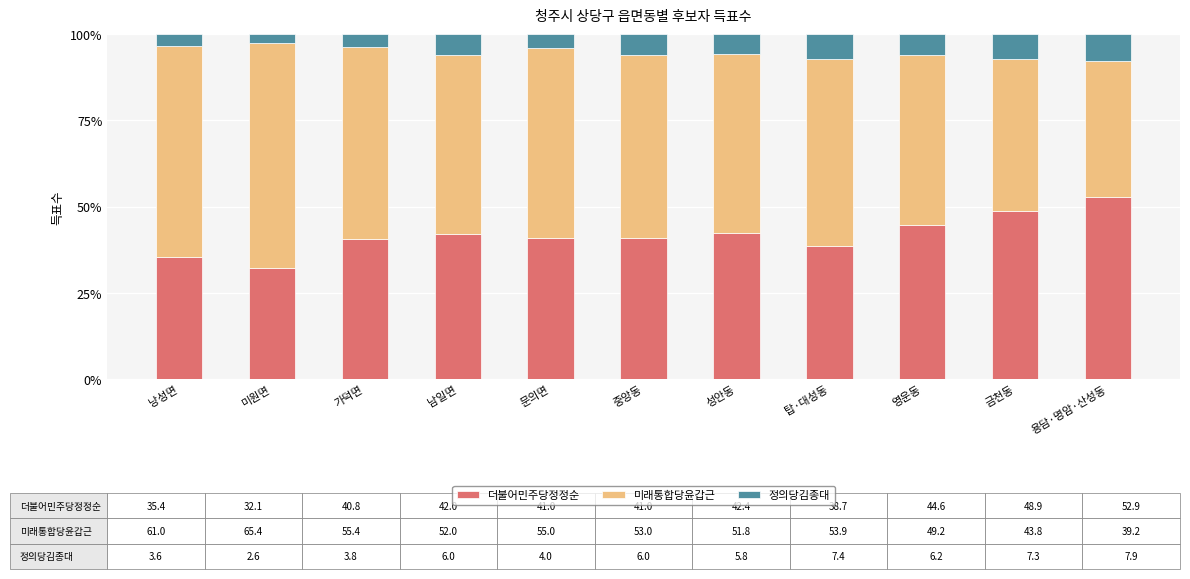

True or false: 더불어민주당정정순 has a value of 29.1 at 용담·명암·산성동.

False